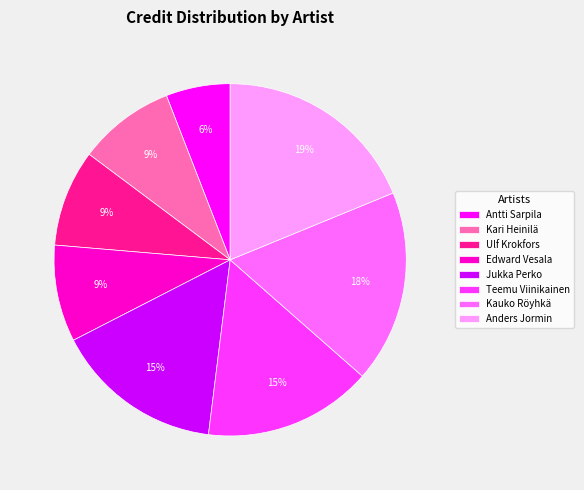

True or false: Antti Sarpila accounts for 14% of the total.

False